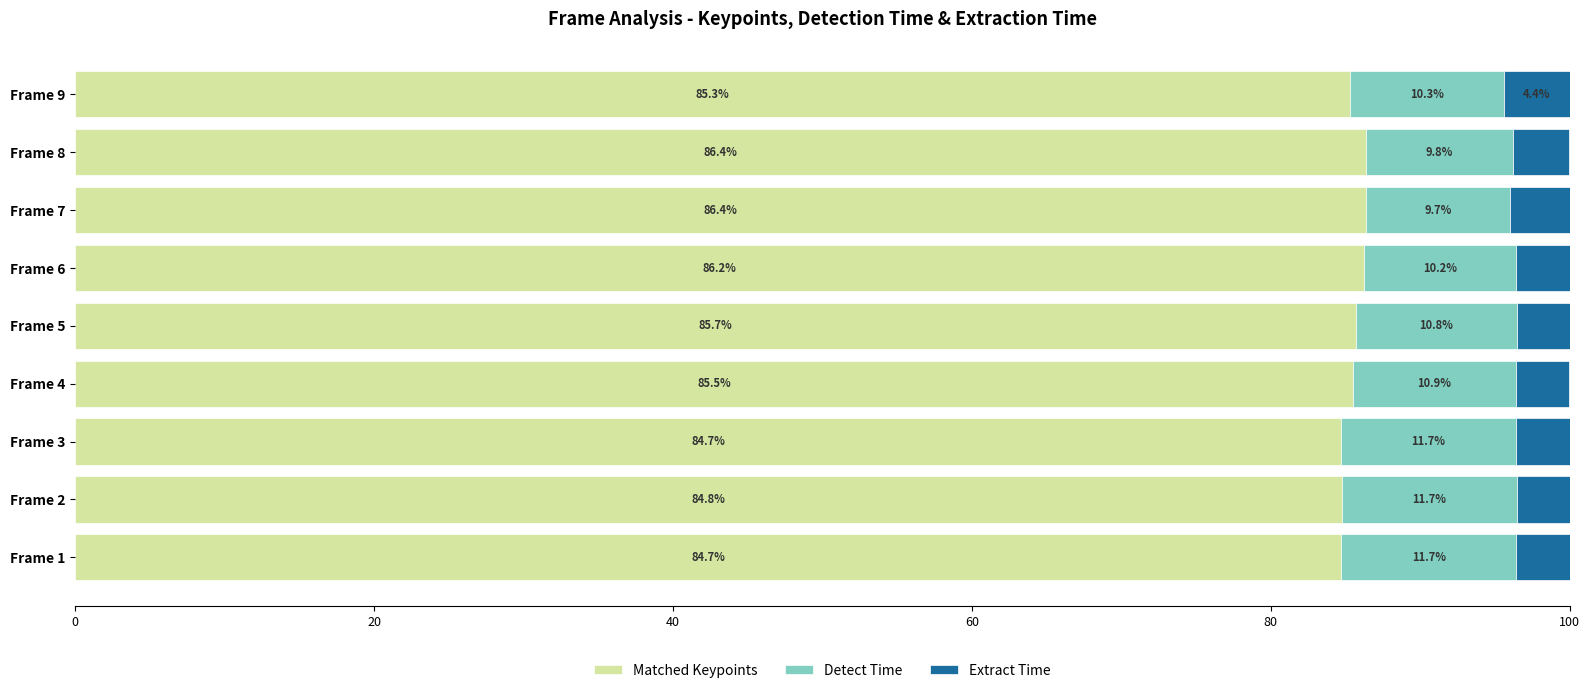

What is the difference between the maximum and minimum values in the Matched Keypoints series?

1.7